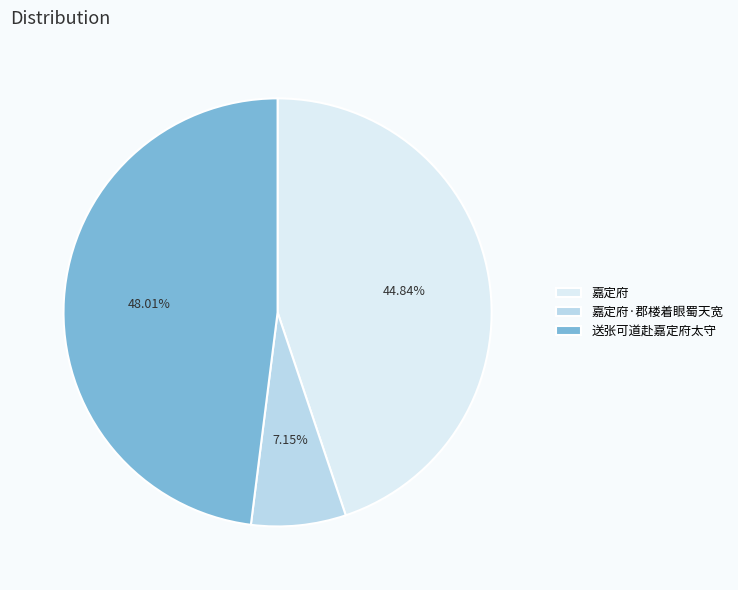

Do 送张可道赴嘉定府太守 and 嘉定府 together represent more than half of the pie?

Yes